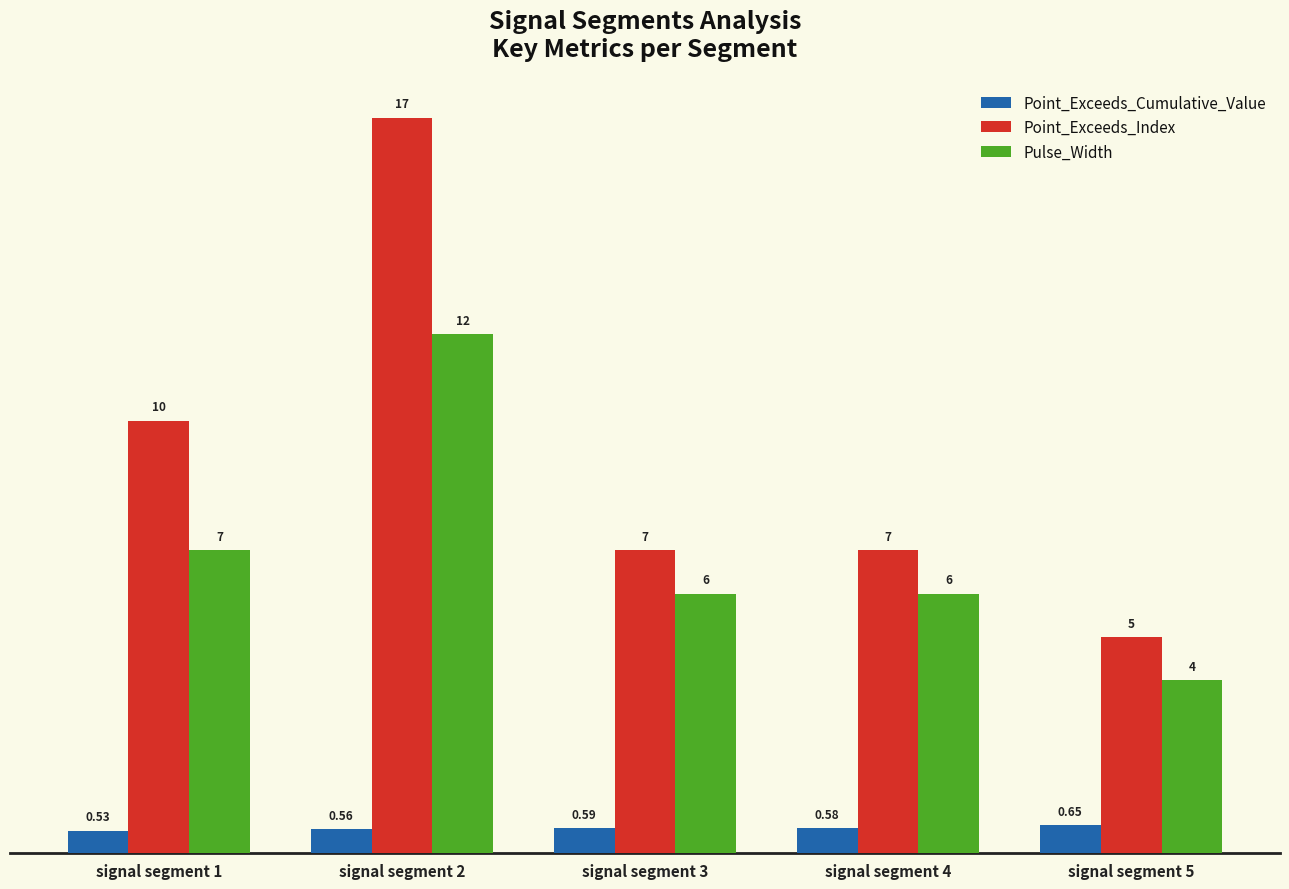

How many Point_Exceeds_Index values are between 7 and 10?

3